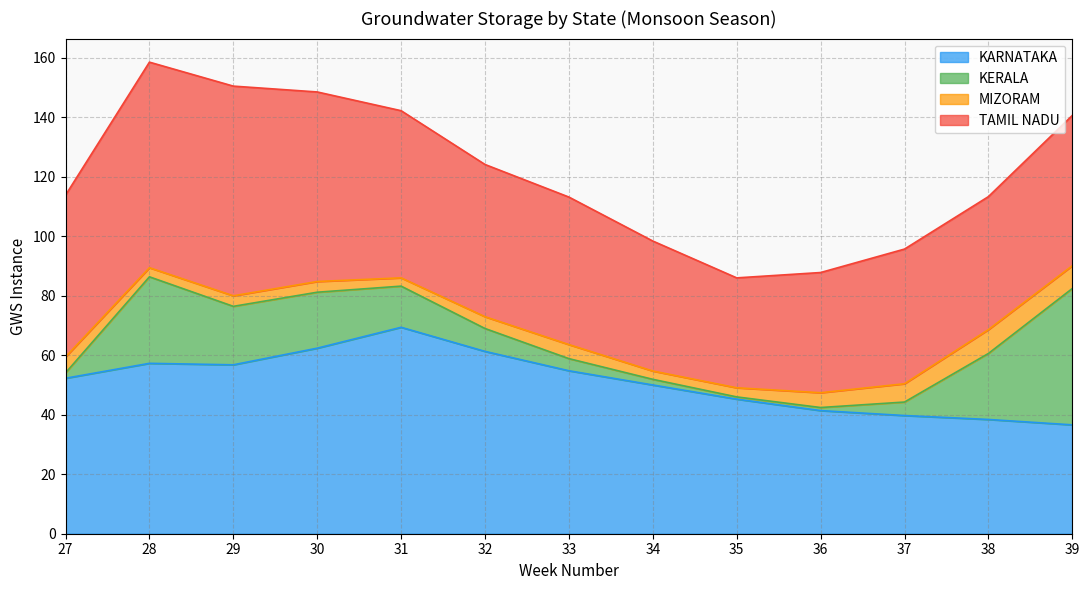

Reading left to right, extract all data points from this chart.

KARNATAKA: 27=52.3	28=57.3	29=56.8	30=62.4	31=69.4	32=61.3	33=54.8	34=50.0	35=45.2	36=41.4	37=39.7	38=38.4	39=36.6
KERALA: 27=1.8	28=29.1	29=19.7	30=18.8	31=13.8	32=7.7	33=4.1	34=1.9	35=0.8	36=1.0	37=4.5	38=22.2	39=45.8
MIZORAM: 27=5.4	28=3.1	29=3.5	30=3.6	31=2.8	32=4.0	33=4.7	34=2.8	35=3.1	36=5.0	37=6.2	38=8.0	39=7.7
TAMIL NADU: 27=54.4	28=69.1	29=70.5	30=63.7	31=56.2	32=51.2	33=49.6	34=43.7	35=37.0	36=40.4	37=45.3	38=44.7	39=50.5